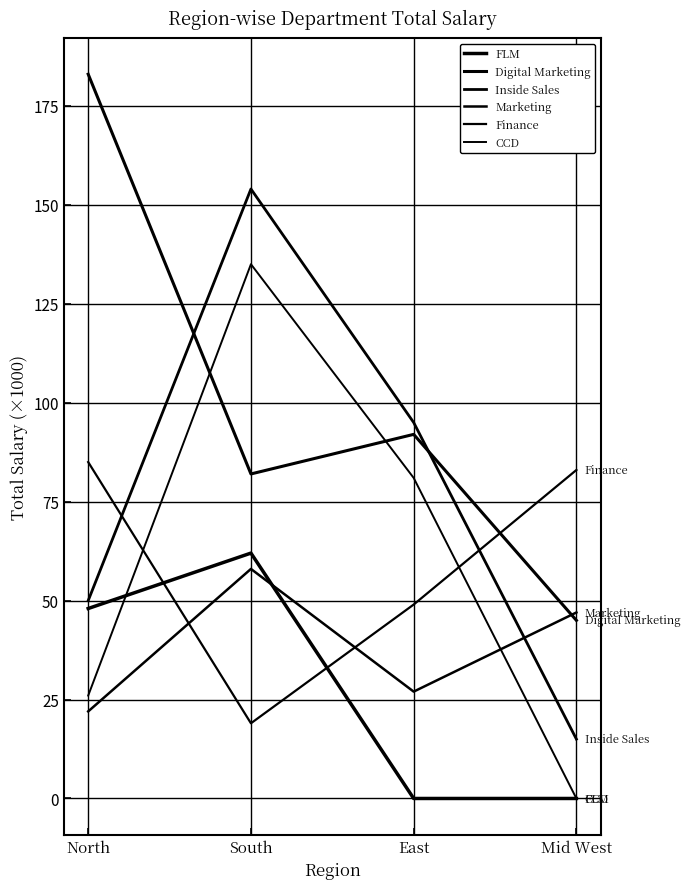

Where is the first local minimum for Digital Marketing?

South